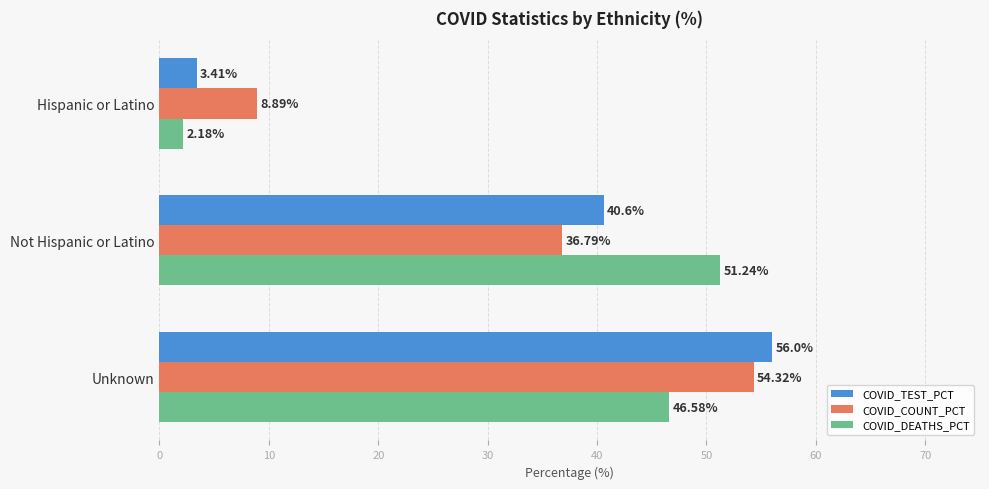

What is the total value across all series at Unknown?

156.9